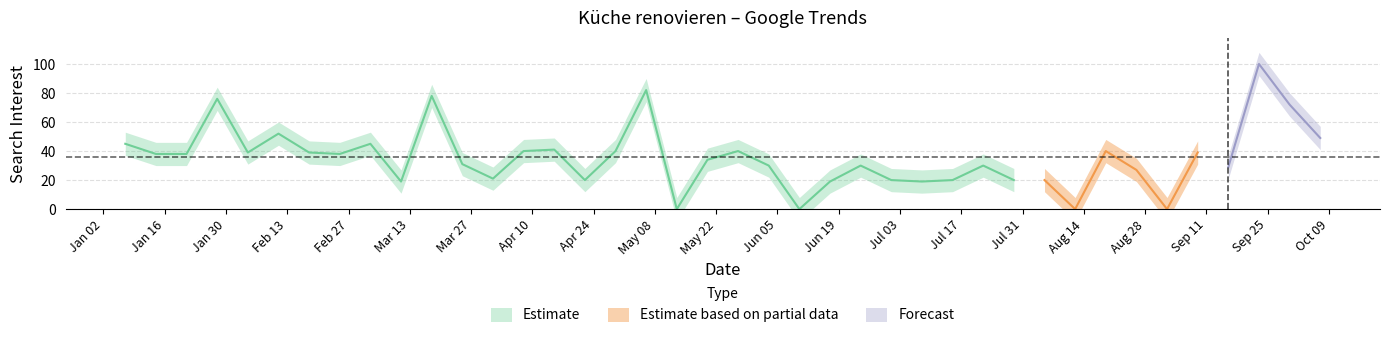

The value at 2018-03-11 is 19. True or false?

True